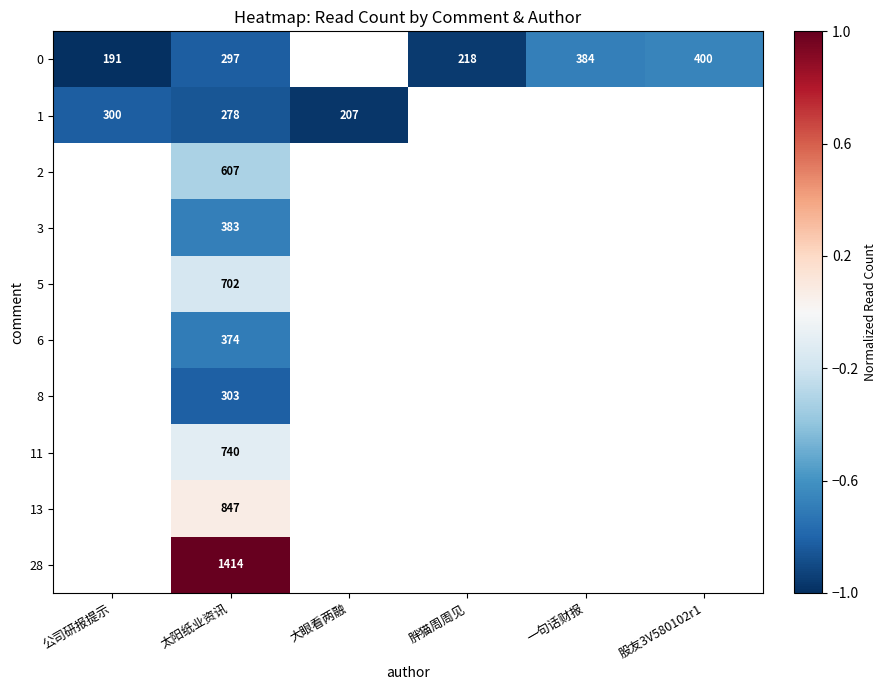

True or false: 1 has a value of 278 at 太阳纸业资讯.

True